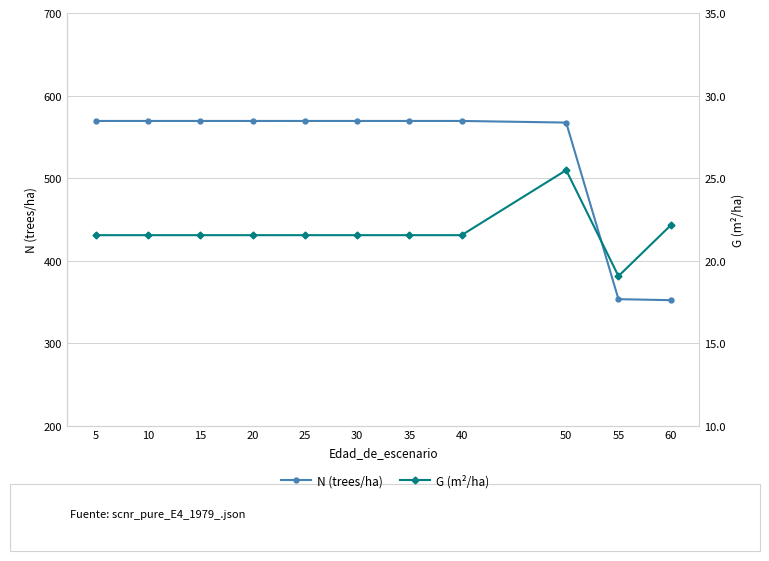

True or false: G (m²/ha) and N (trees/ha) cross at least once.

False